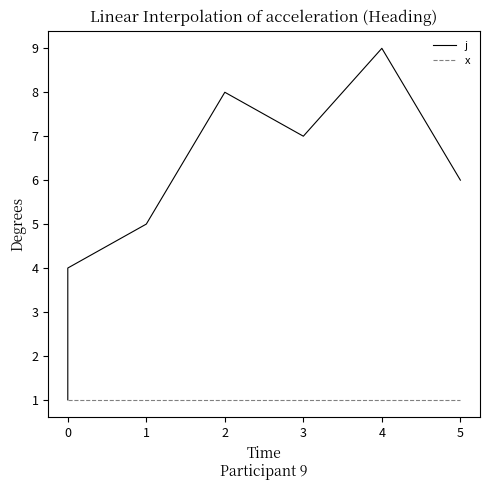

Rank the series at 2 from highest to lowest value.

j, x